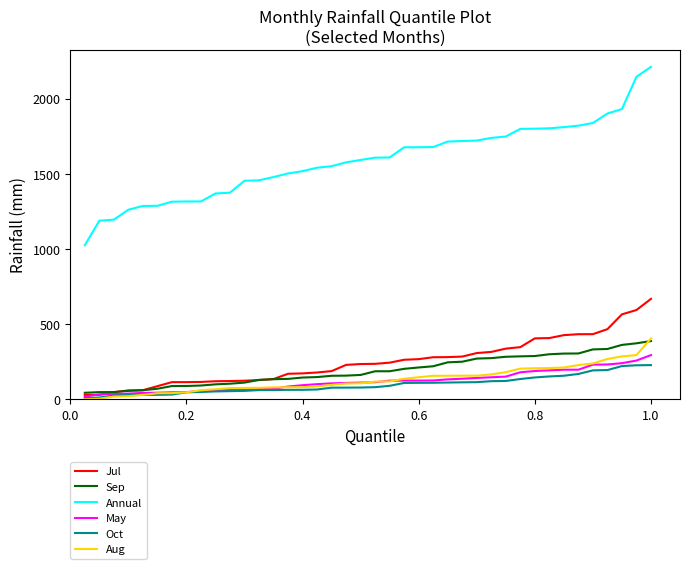

True or false: Annual and May cross at least once.

False